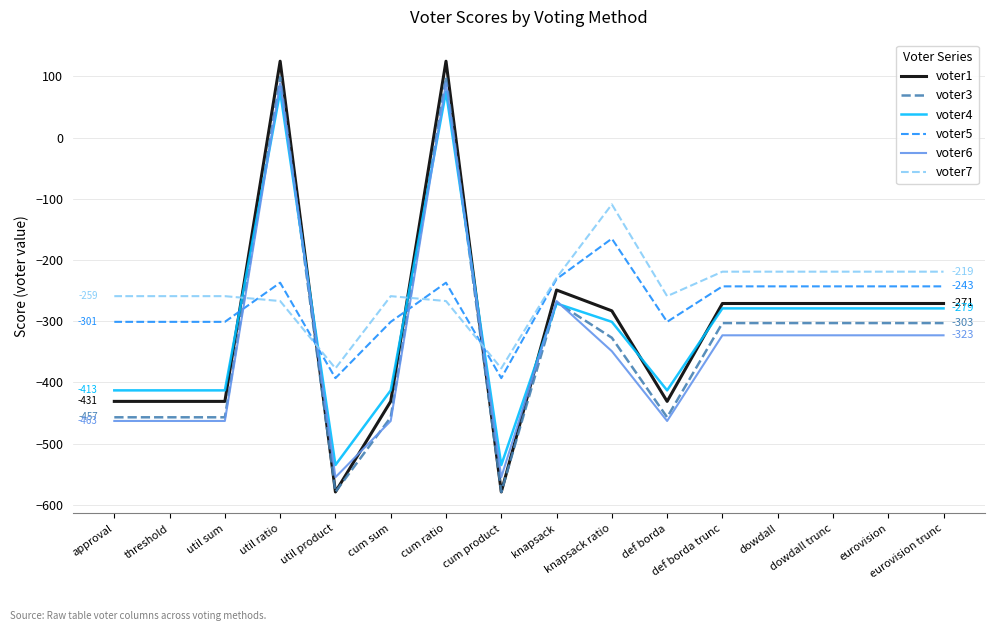

Which series has the largest total across all categories?

voter7